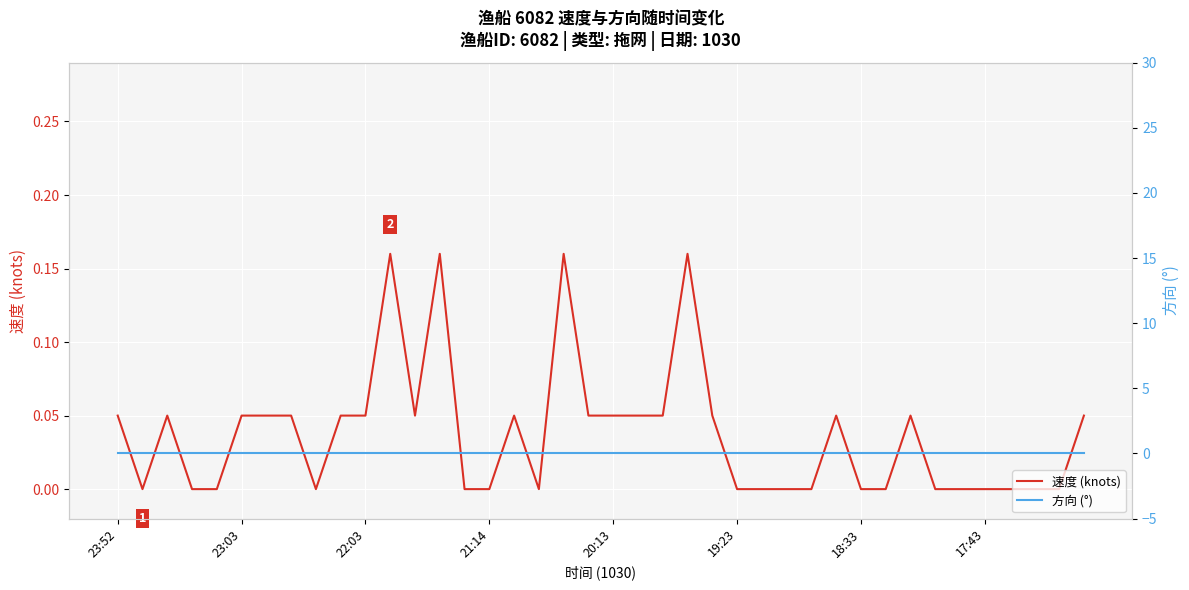

Is this an area chart (filled region under the line)?

No